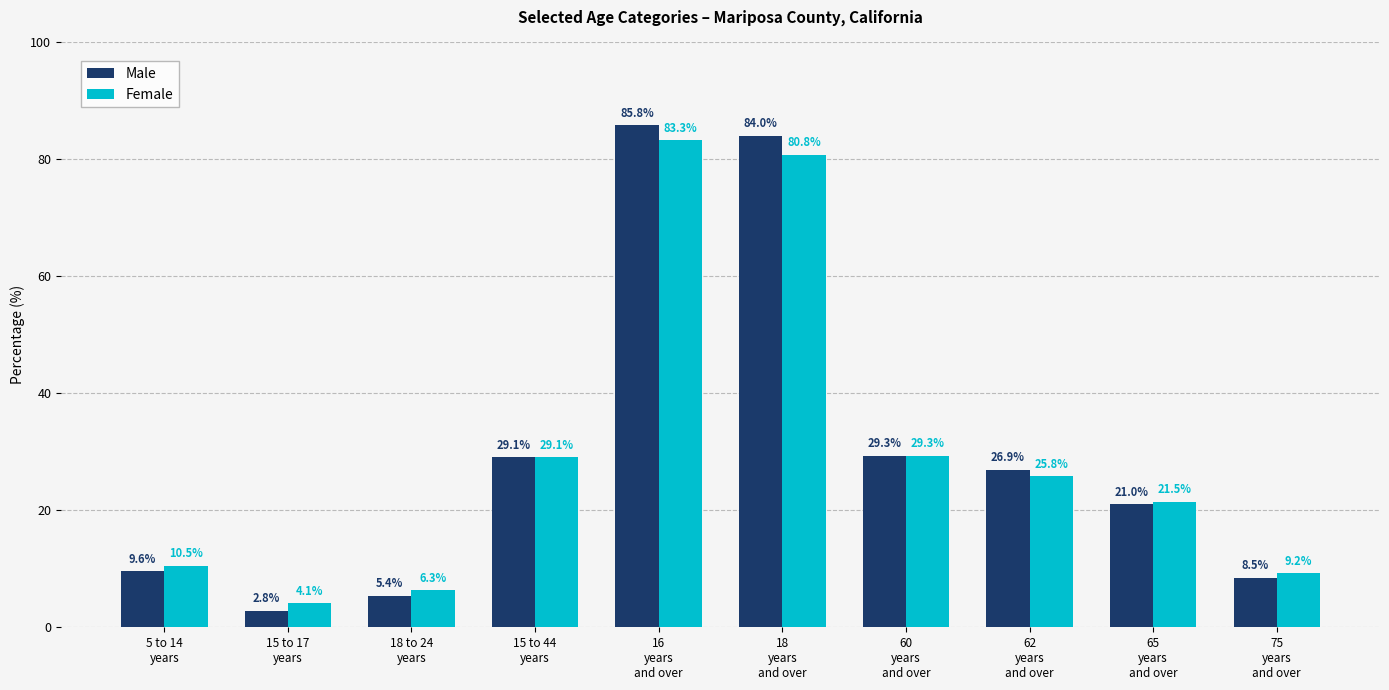

Is it true that Female equals 122.6 at 18
years
and over?

False